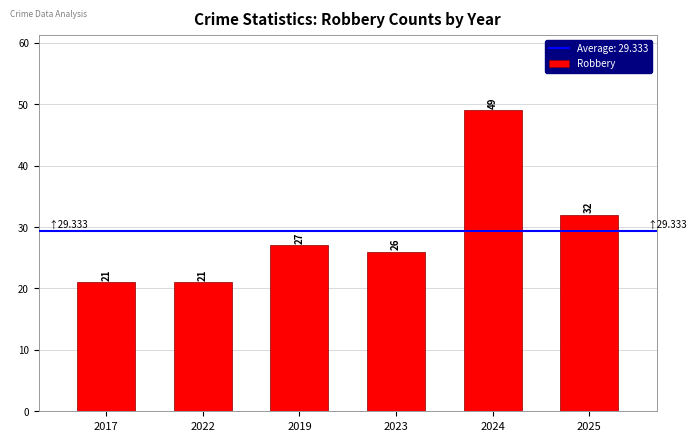

Between 2019 and 2022, which is larger?

2019